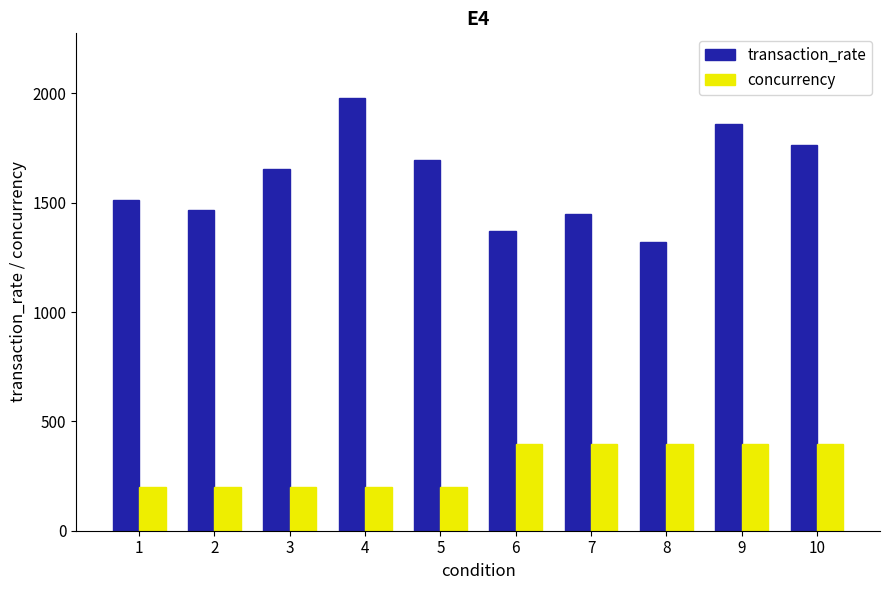

What is the spread (max minus min) of values at 8?

925.3